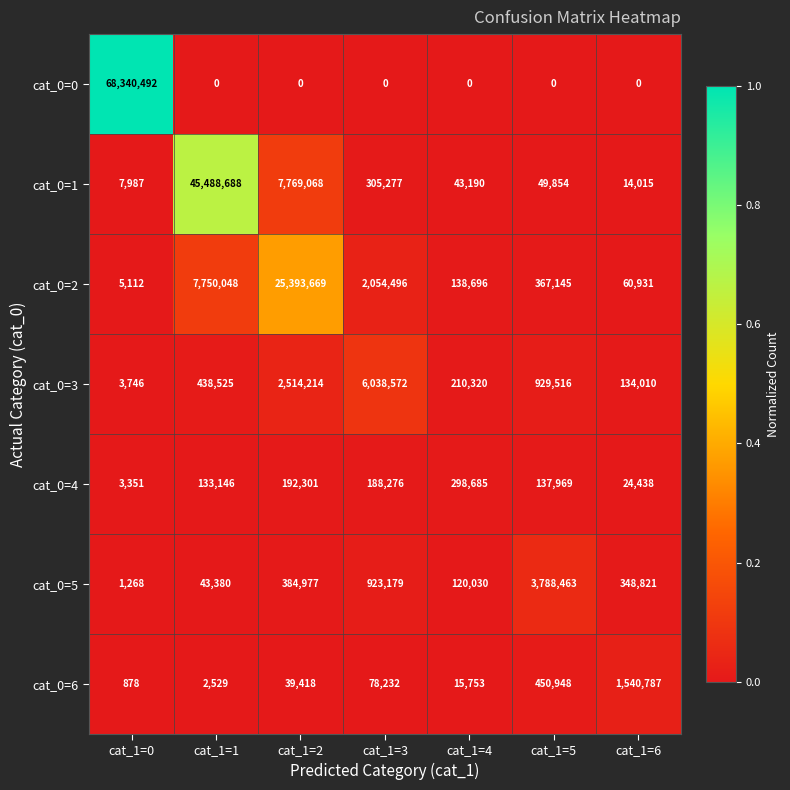

What is the sum of the cat_0=6 values at cat_1=4 and cat_1=1?

18282